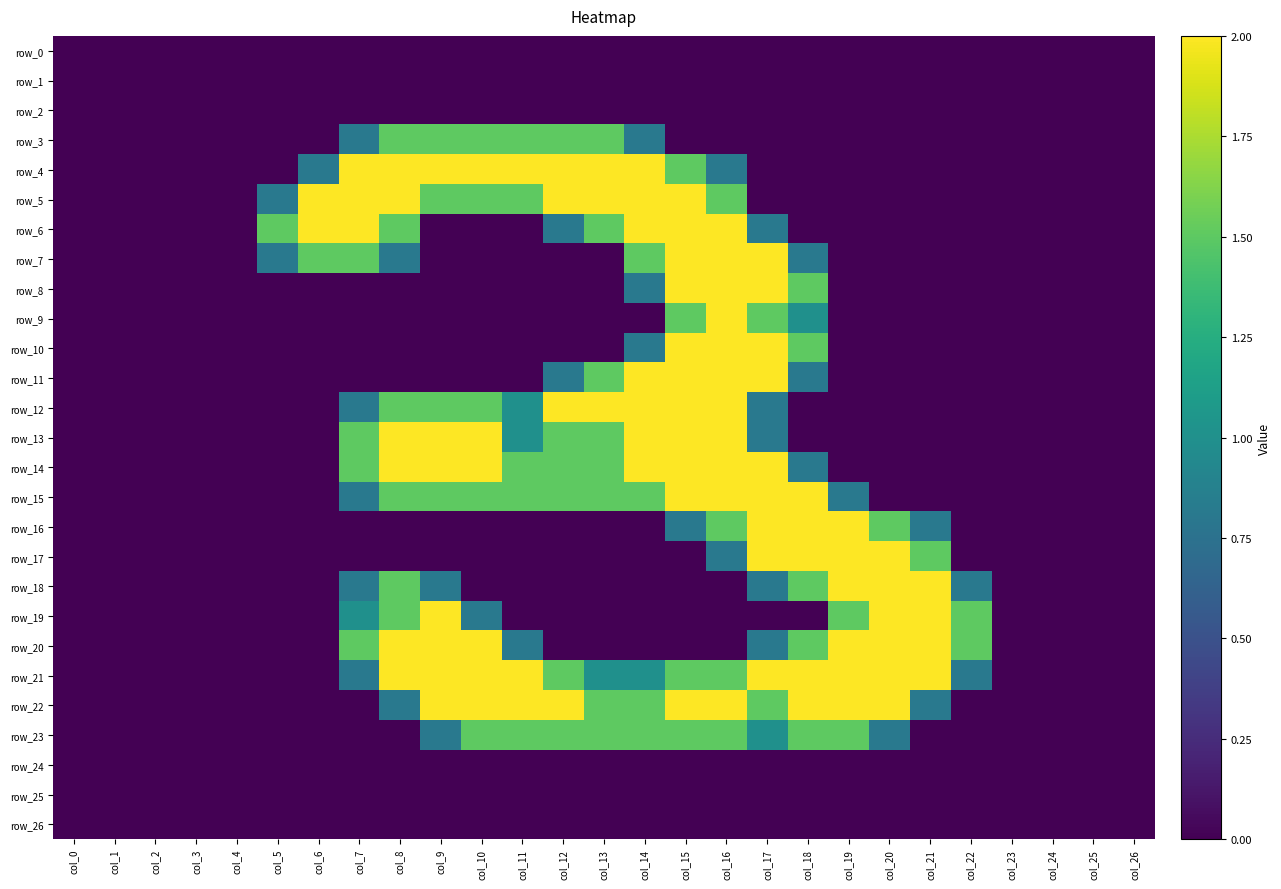

Reading right to left, what are all the values shown in this chart?

row_0: 0.0	0.0	0.0	0.0	0.0	0.0	0.0	0.0	0.0	0.0	0.0	0.0	0.0	0.0	0.0	0.0	0.0	0.0	0.0	0.0	0.0	0.0	0.0	0.0	0.0	0.0	0.0
row_1: 0.0	0.0	0.0	0.0	0.0	0.0	0.0	0.0	0.0	0.0	0.0	0.0	0.0	0.0	0.0	0.0	0.0	0.0	0.0	0.0	0.0	0.0	0.0	0.0	0.0	0.0	0.0
row_2: 0.0	0.0	0.0	0.0	0.0	0.0	0.0	0.0	0.0	0.0	0.0	0.0	0.0	0.0	0.0	0.0	0.0	0.0	0.0	0.0	0.0	0.0	0.0	0.0	0.0	0.0	0.0
row_3: 0.0	0.0	0.0	0.0	0.0	0.0	0.0	0.0	0.0	0.0	0.0	0.0	0.8	1.5	1.5	1.5	1.5	1.5	1.5	0.8	0.0	0.0	0.0	0.0	0.0	0.0	0.0
row_4: 0.0	0.0	0.0	0.0	0.0	0.0	0.0	0.0	0.0	0.0	0.8	1.5	2.0	2.0	2.0	2.0	2.0	2.0	2.0	2.0	0.8	0.0	0.0	0.0	0.0	0.0	0.0
row_5: 0.0	0.0	0.0	0.0	0.0	0.0	0.0	0.0	0.0	0.0	1.5	2.0	2.0	2.0	2.0	1.5	1.5	1.5	2.0	2.0	2.0	0.8	0.0	0.0	0.0	0.0	0.0
row_6: 0.0	0.0	0.0	0.0	0.0	0.0	0.0	0.0	0.0	0.8	2.0	2.0	2.0	1.5	0.8	0.0	0.0	0.0	1.5	2.0	2.0	1.5	0.0	0.0	0.0	0.0	0.0
row_7: 0.0	0.0	0.0	0.0	0.0	0.0	0.0	0.0	0.8	2.0	2.0	2.0	1.5	0.0	0.0	0.0	0.0	0.0	0.8	1.5	1.5	0.8	0.0	0.0	0.0	0.0	0.0
row_8: 0.0	0.0	0.0	0.0	0.0	0.0	0.0	0.0	1.5	2.0	2.0	2.0	0.8	0.0	0.0	0.0	0.0	0.0	0.0	0.0	0.0	0.0	0.0	0.0	0.0	0.0	0.0
row_9: 0.0	0.0	0.0	0.0	0.0	0.0	0.0	0.0	1.0	1.5	2.0	1.5	0.0	0.0	0.0	0.0	0.0	0.0	0.0	0.0	0.0	0.0	0.0	0.0	0.0	0.0	0.0
row_10: 0.0	0.0	0.0	0.0	0.0	0.0	0.0	0.0	1.5	2.0	2.0	2.0	0.8	0.0	0.0	0.0	0.0	0.0	0.0	0.0	0.0	0.0	0.0	0.0	0.0	0.0	0.0
row_11: 0.0	0.0	0.0	0.0	0.0	0.0	0.0	0.0	0.8	2.0	2.0	2.0	2.0	1.5	0.8	0.0	0.0	0.0	0.0	0.0	0.0	0.0	0.0	0.0	0.0	0.0	0.0
row_12: 0.0	0.0	0.0	0.0	0.0	0.0	0.0	0.0	0.0	0.8	2.0	2.0	2.0	2.0	2.0	1.0	1.5	1.5	1.5	0.8	0.0	0.0	0.0	0.0	0.0	0.0	0.0
row_13: 0.0	0.0	0.0	0.0	0.0	0.0	0.0	0.0	0.0	0.8	2.0	2.0	2.0	1.5	1.5	1.0	2.0	2.0	2.0	1.5	0.0	0.0	0.0	0.0	0.0	0.0	0.0
row_14: 0.0	0.0	0.0	0.0	0.0	0.0	0.0	0.0	0.8	2.0	2.0	2.0	2.0	1.5	1.5	1.5	2.0	2.0	2.0	1.5	0.0	0.0	0.0	0.0	0.0	0.0	0.0
row_15: 0.0	0.0	0.0	0.0	0.0	0.0	0.0	0.8	2.0	2.0	2.0	2.0	1.5	1.5	1.5	1.5	1.5	1.5	1.5	0.8	0.0	0.0	0.0	0.0	0.0	0.0	0.0
row_16: 0.0	0.0	0.0	0.0	0.0	0.8	1.5	2.0	2.0	2.0	1.5	0.8	0.0	0.0	0.0	0.0	0.0	0.0	0.0	0.0	0.0	0.0	0.0	0.0	0.0	0.0	0.0
row_17: 0.0	0.0	0.0	0.0	0.0	1.5	2.0	2.0	2.0	2.0	0.8	0.0	0.0	0.0	0.0	0.0	0.0	0.0	0.0	0.0	0.0	0.0	0.0	0.0	0.0	0.0	0.0
row_18: 0.0	0.0	0.0	0.0	0.8	2.0	2.0	2.0	1.5	0.8	0.0	0.0	0.0	0.0	0.0	0.0	0.0	0.8	1.5	0.8	0.0	0.0	0.0	0.0	0.0	0.0	0.0
row_19: 0.0	0.0	0.0	0.0	1.5	2.0	2.0	1.5	0.0	0.0	0.0	0.0	0.0	0.0	0.0	0.0	0.8	2.0	1.5	1.0	0.0	0.0	0.0	0.0	0.0	0.0	0.0
row_20: 0.0	0.0	0.0	0.0	1.5	2.0	2.0	2.0	1.5	0.8	0.0	0.0	0.0	0.0	0.0	0.8	2.0	2.0	2.0	1.5	0.0	0.0	0.0	0.0	0.0	0.0	0.0
row_21: 0.0	0.0	0.0	0.0	0.8	2.0	2.0	2.0	2.0	2.0	1.5	1.5	1.0	1.0	1.5	2.0	2.0	2.0	2.0	0.8	0.0	0.0	0.0	0.0	0.0	0.0	0.0
row_22: 0.0	0.0	0.0	0.0	0.0	0.8	2.0	2.0	2.0	1.5	2.0	2.0	1.5	1.5	2.0	2.0	2.0	2.0	0.8	0.0	0.0	0.0	0.0	0.0	0.0	0.0	0.0
row_23: 0.0	0.0	0.0	0.0	0.0	0.0	0.8	1.5	1.5	1.0	1.5	1.5	1.5	1.5	1.5	1.5	1.5	0.8	0.0	0.0	0.0	0.0	0.0	0.0	0.0	0.0	0.0
row_24: 0.0	0.0	0.0	0.0	0.0	0.0	0.0	0.0	0.0	0.0	0.0	0.0	0.0	0.0	0.0	0.0	0.0	0.0	0.0	0.0	0.0	0.0	0.0	0.0	0.0	0.0	0.0
row_25: 0.0	0.0	0.0	0.0	0.0	0.0	0.0	0.0	0.0	0.0	0.0	0.0	0.0	0.0	0.0	0.0	0.0	0.0	0.0	0.0	0.0	0.0	0.0	0.0	0.0	0.0	0.0
row_26: 0.0	0.0	0.0	0.0	0.0	0.0	0.0	0.0	0.0	0.0	0.0	0.0	0.0	0.0	0.0	0.0	0.0	0.0	0.0	0.0	0.0	0.0	0.0	0.0	0.0	0.0	0.0